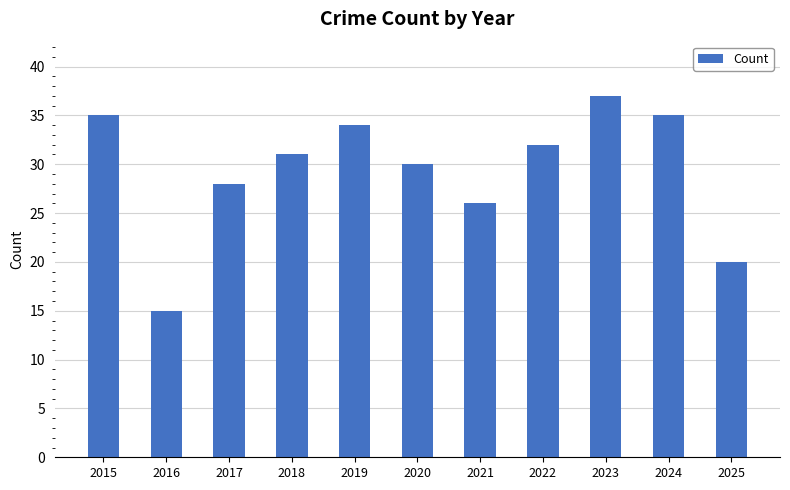

True or false: the data shows 54 at 2024.

False